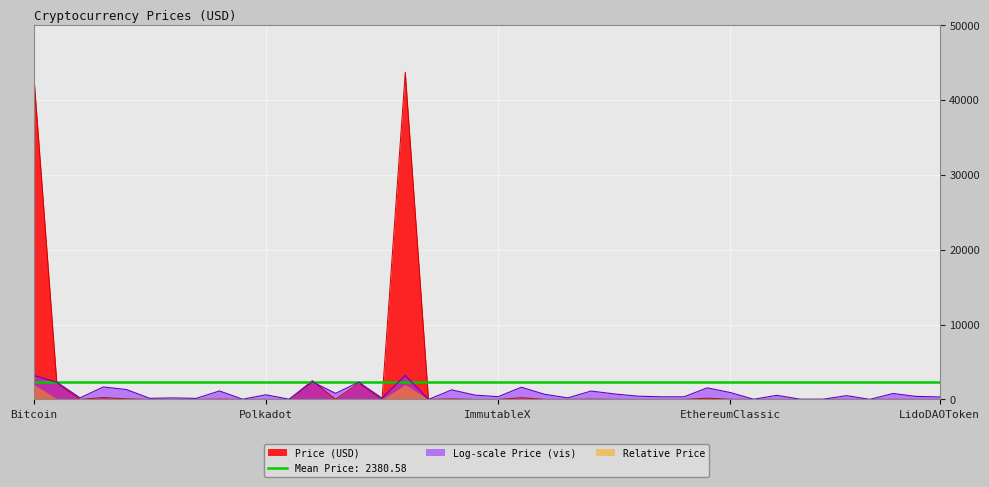

What is the highest value of the Price (USD) series?

43680.9